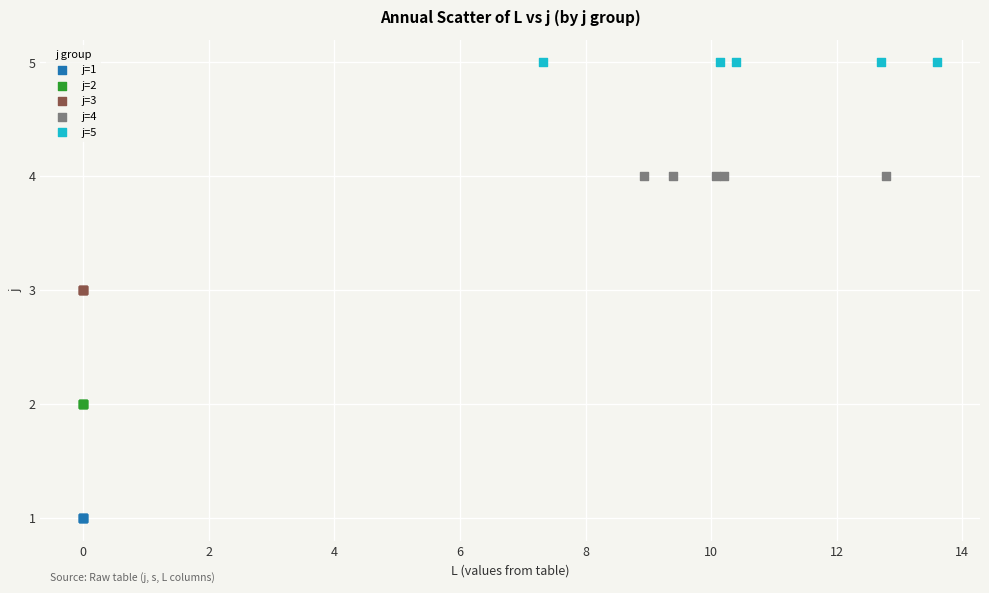

What are all the series names shown in the legend?

j=1, j=2, j=3, j=4, j=5